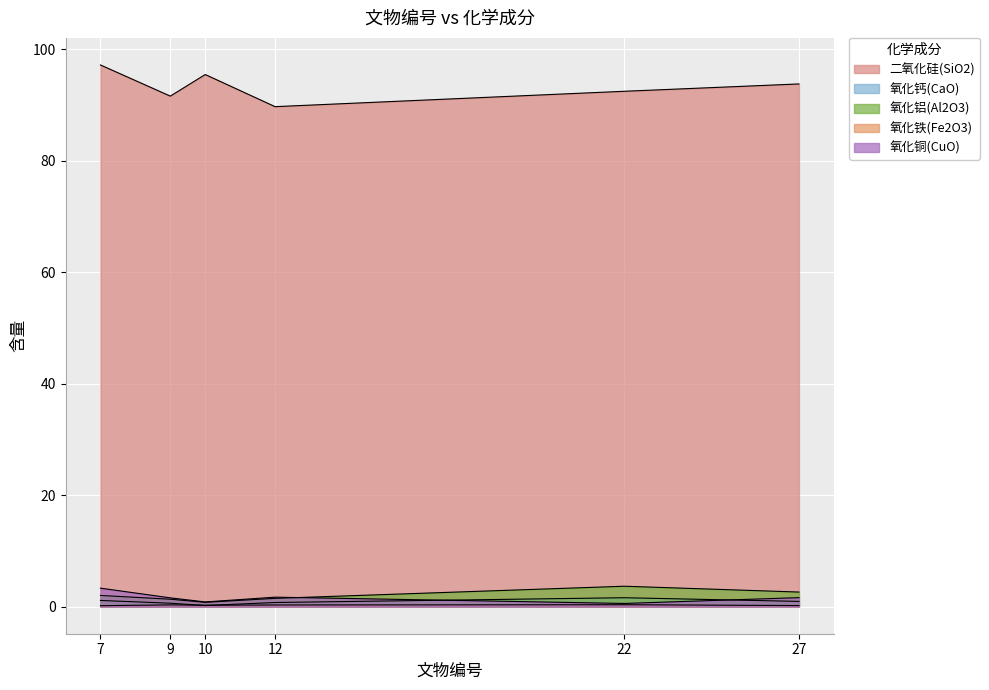

What is the value of the 氧化钙(CaO) point at the 1st from the left?

1.1